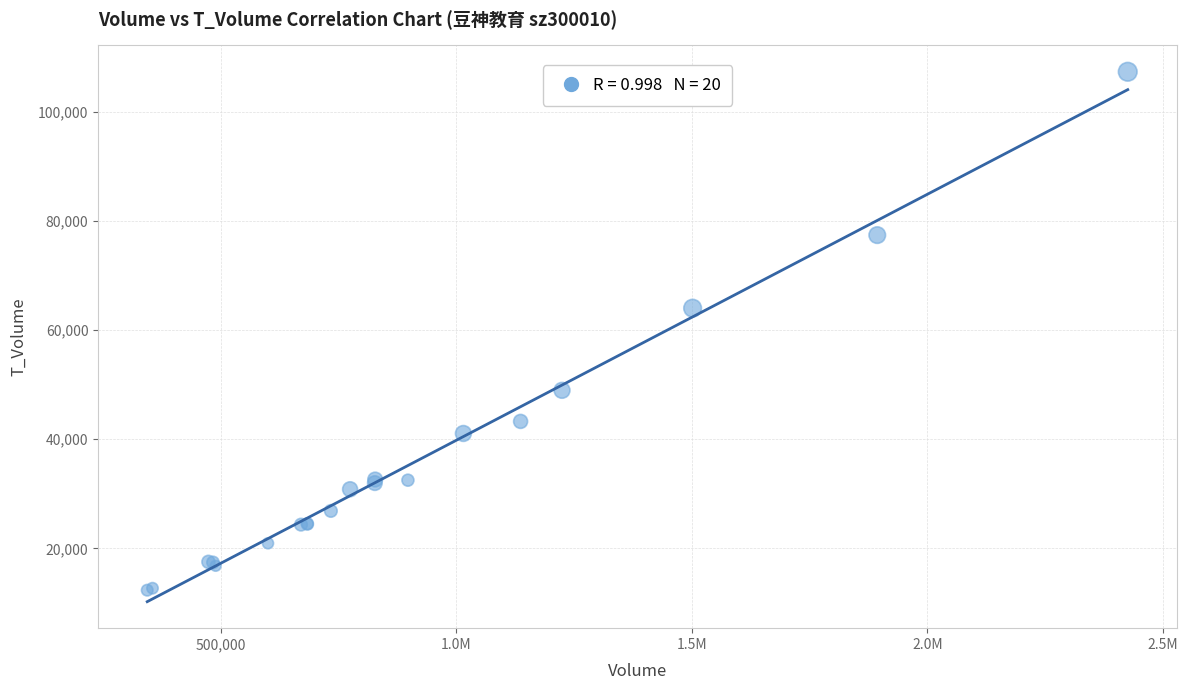

What Y value in the scatter plot is closest to 59828?

64007